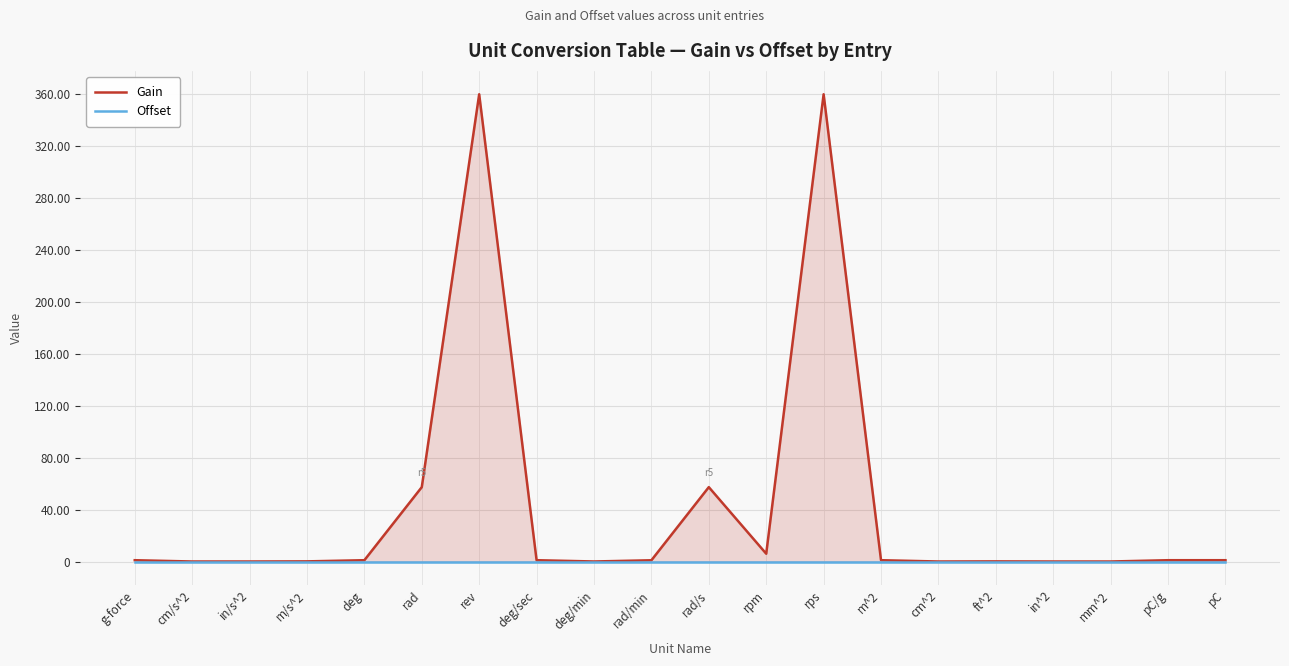

At rev, list the series in order from largest to smallest.

Gain, Offset